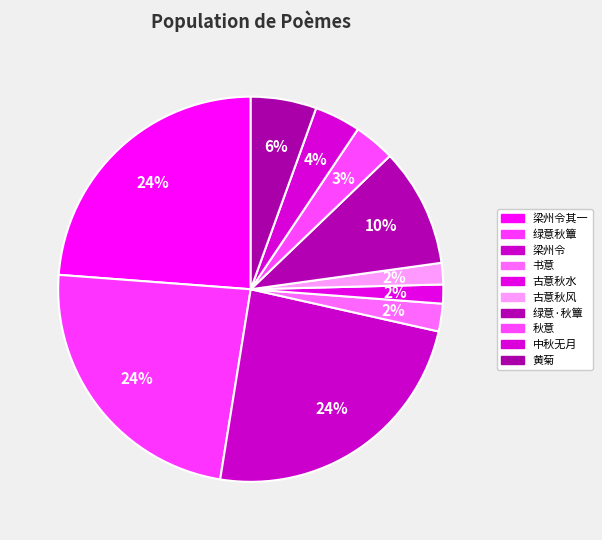

What is the smallest slice in the pie chart?

古意·秋水凝细縠